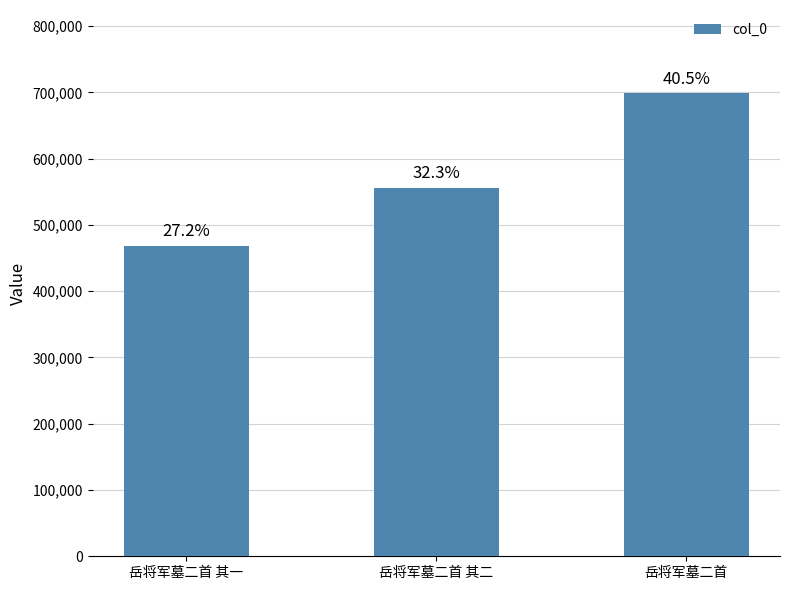

Are the bars horizontal?

No